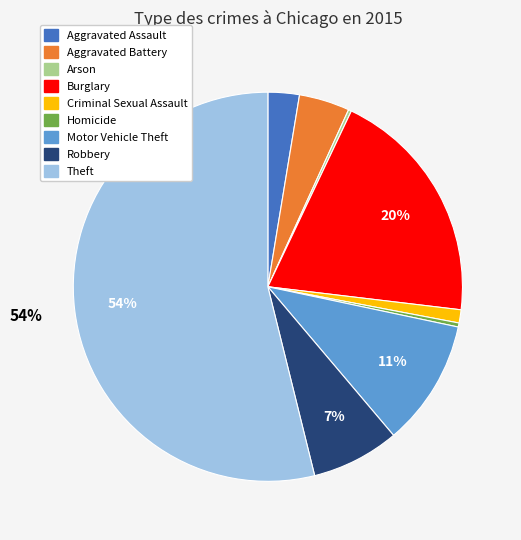

Between Aggravated Assault and Criminal Sexual Assault, which is larger?

Aggravated Assault